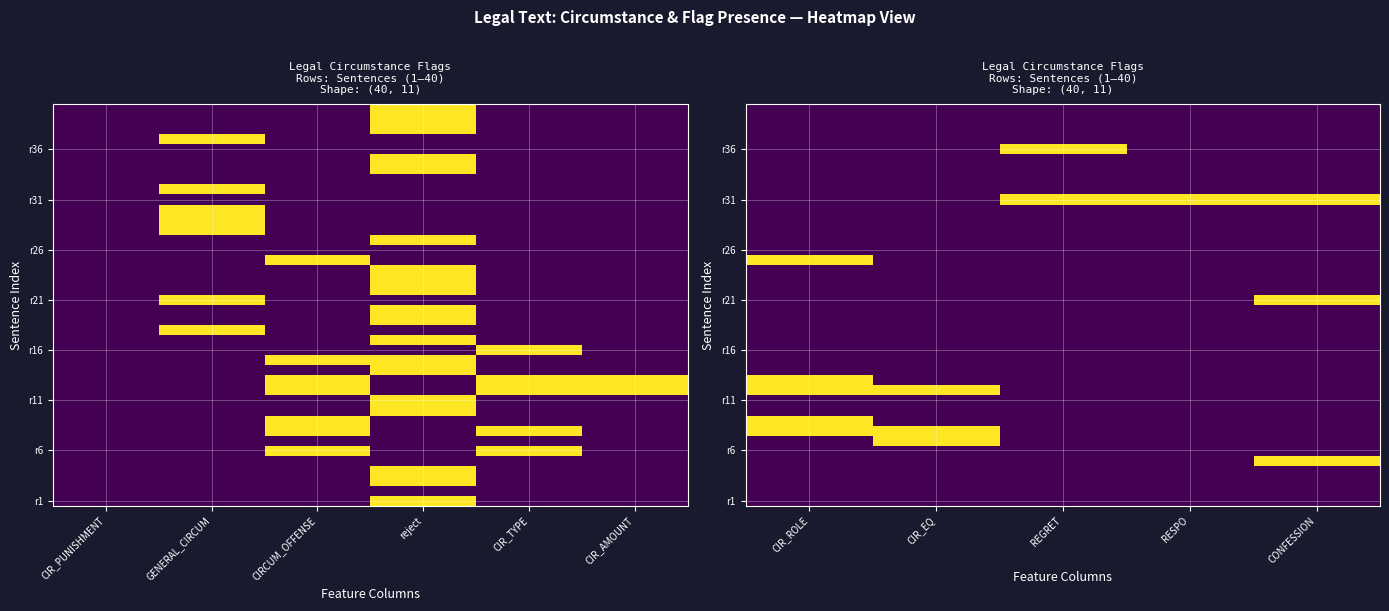

Rank the categories by r36 value from lowest to highest.

CIR_ROLE, CIR_EQ, RESPO, CONFESSION, REGRET